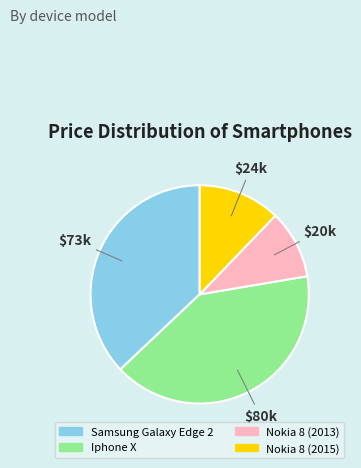

Rank the categories by value from highest to lowest.

Iphone X, Samsung Galaxy Edge 2, Nokia 8 (2015), Nokia 8 (2013)